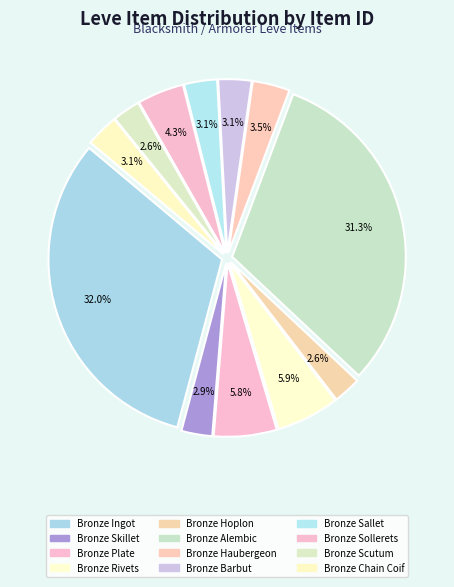

Does Bronze Haubergeon represent more than half of the total?

No